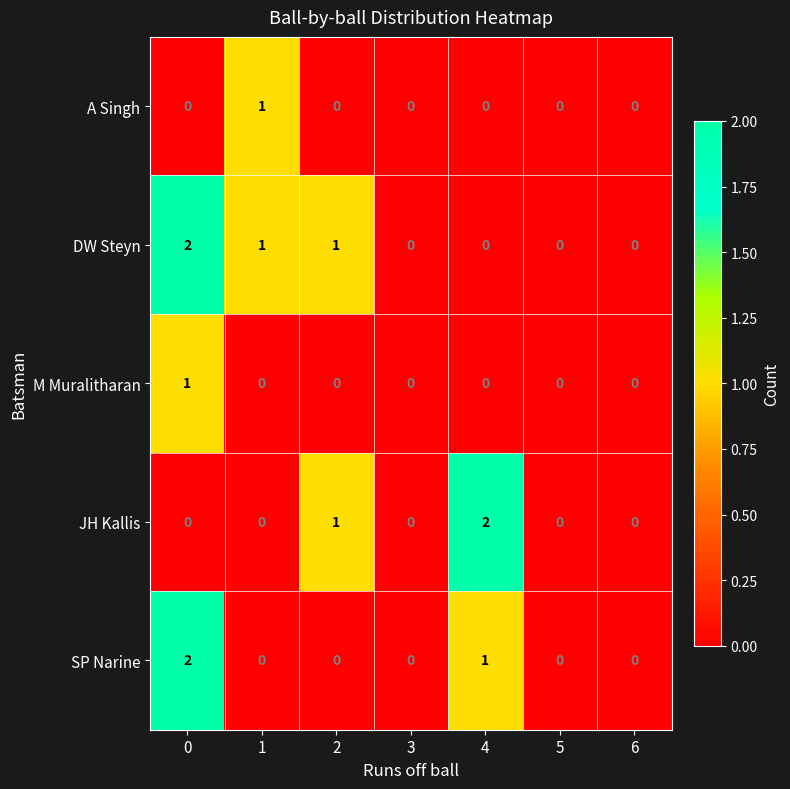

Count the DW Steyn values in the range 0 to 1.

6